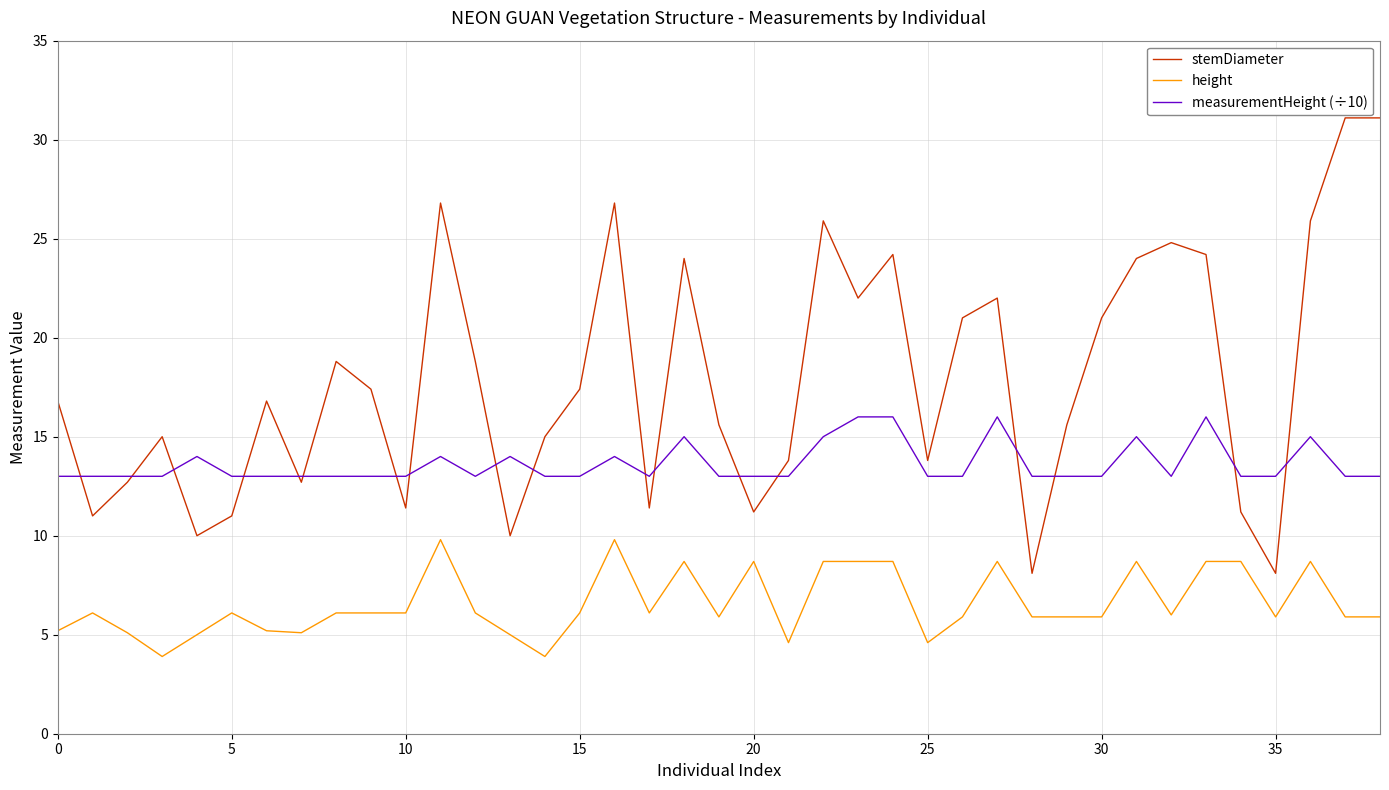

How many intersections are there between stemDiameter and measurementHeight (÷10)?

18